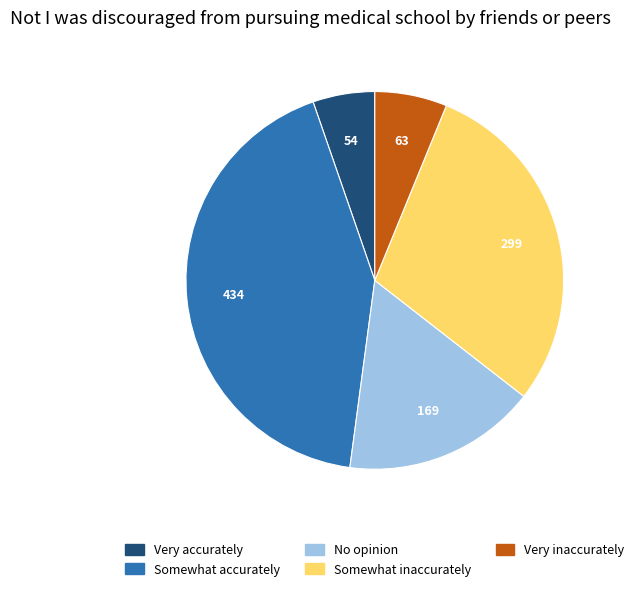

What is the ratio of the value at Very inaccurately to the value at No opinion?

0.4